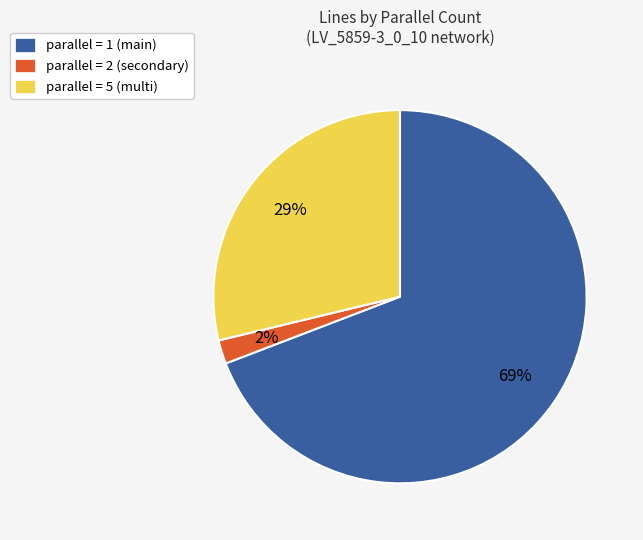

Is it true that parallel = 2 (secondary) is 2% of the pie?

True